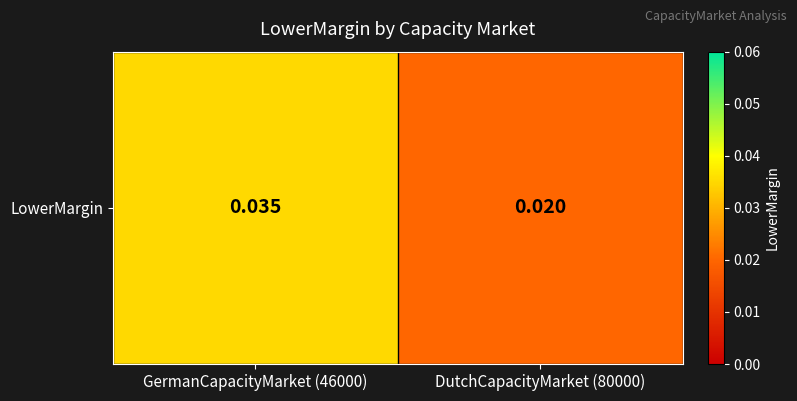

The value at DutchCapacityMarket (80000) is 0.0. True or false?

False